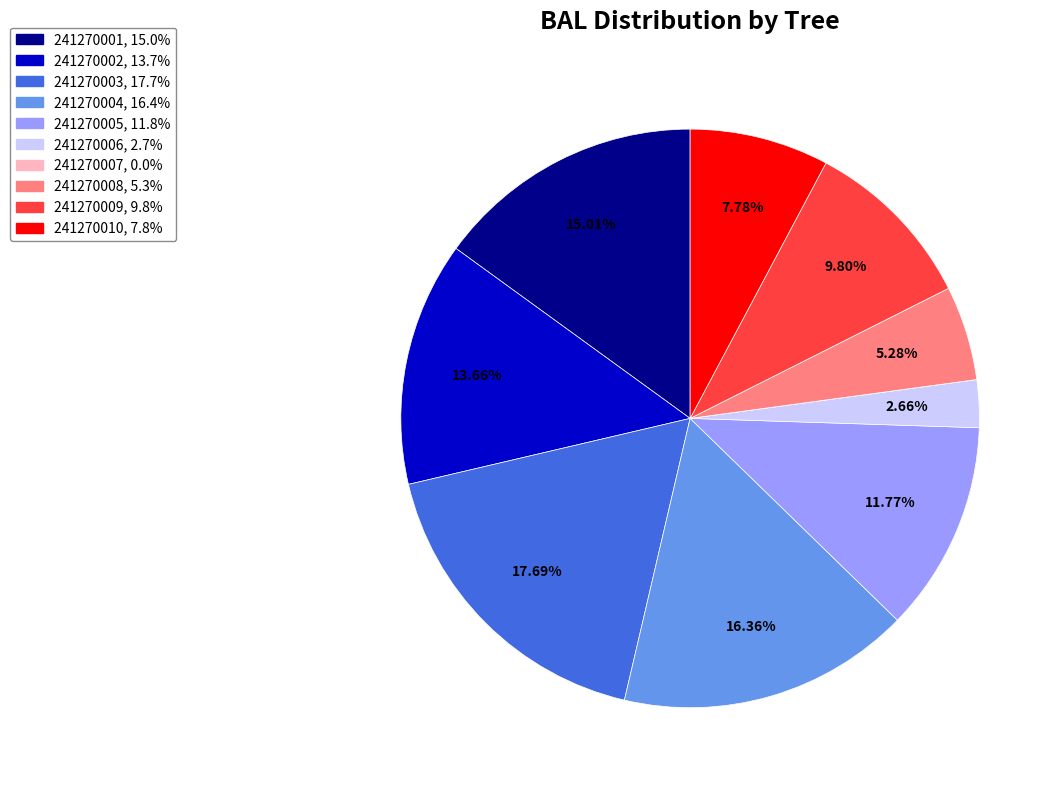

Is 241270009 the majority of the pie?

No